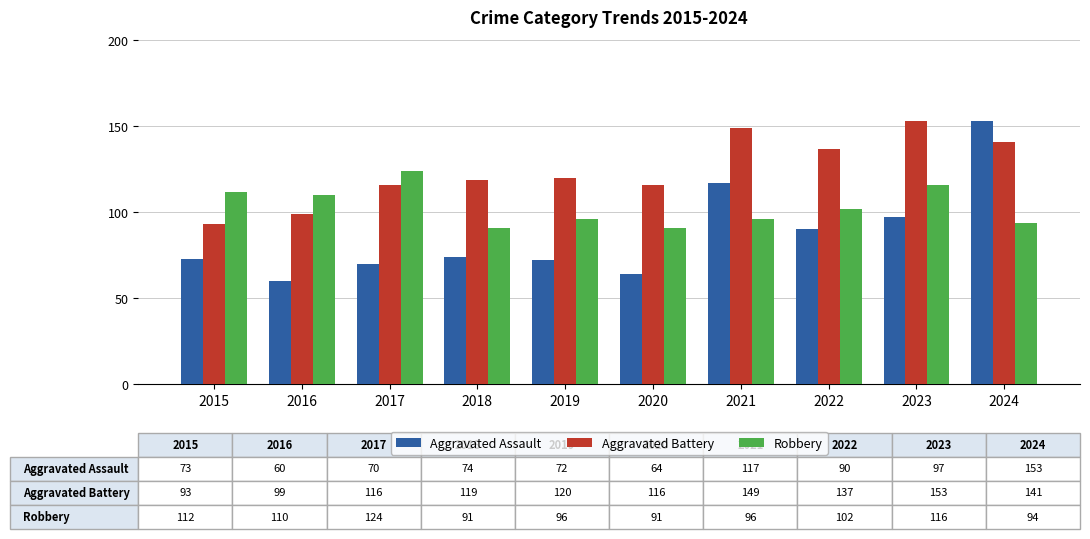

At which category is the sum across all series the highest?

2024